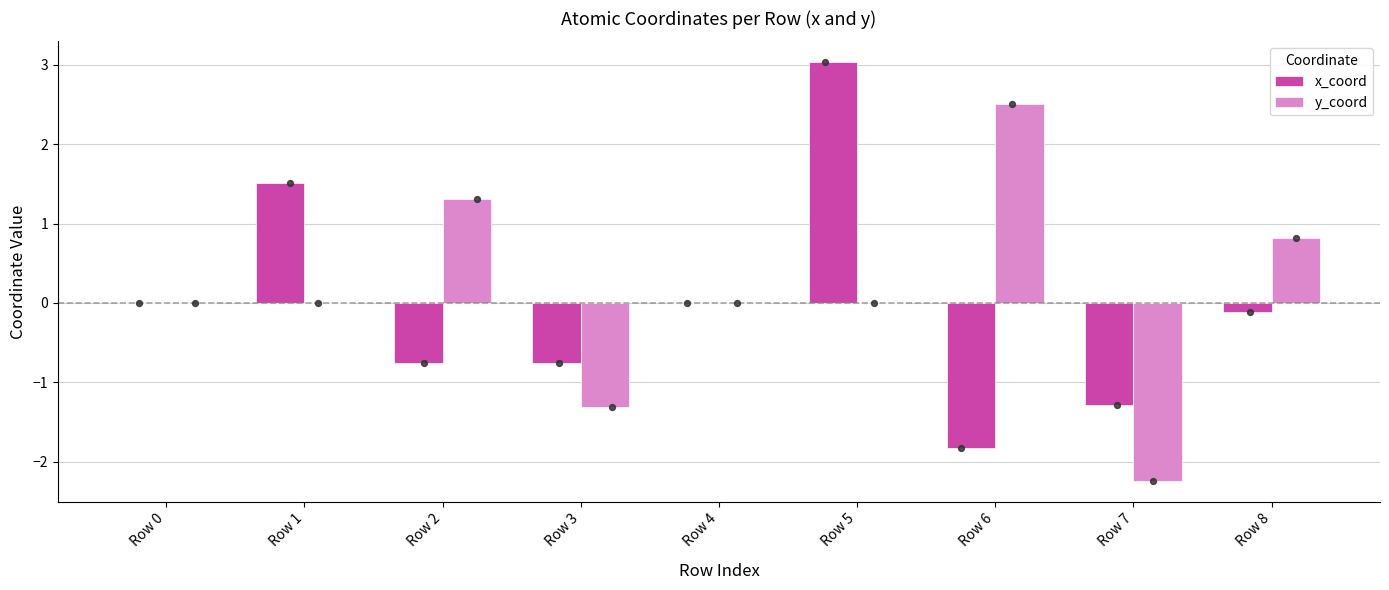

Is the value of y_coord at Row 8 greater than the value of x_coord at Row 5?

No